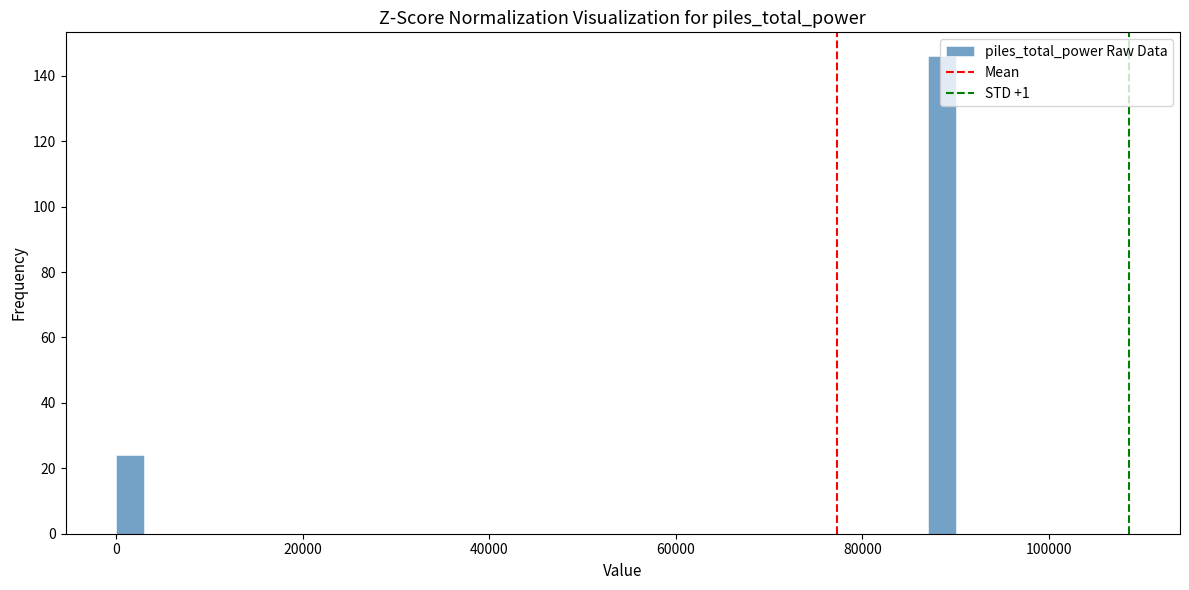

Around what value on the x-axis is the tallest bar? Give the approximate position of its centre, as read against the axis.

88000